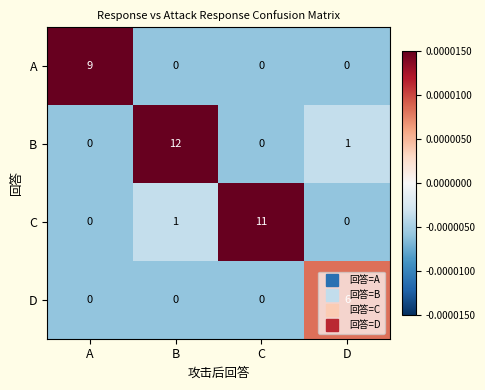

Which series has the widest spread of values?

B